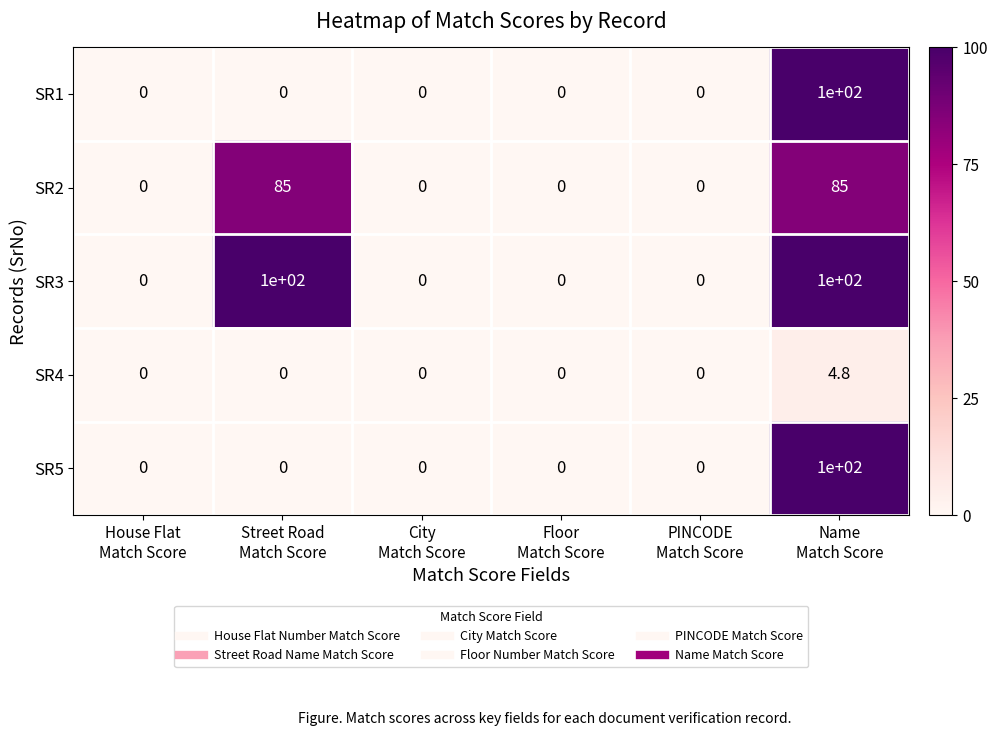

Reading right to left, transcribe all the data shown in this chart.

SR1: 100.0	0.0	0.0	0.0	0.0	0.0
SR2: 85.0	0.0	0.0	0.0	85.0	0.0
SR3: 100.0	0.0	0.0	0.0	100.0	0.0
SR4: 4.8	0.0	0.0	0.0	0.0	0.0
SR5: 100.0	0.0	0.0	0.0	0.0	0.0